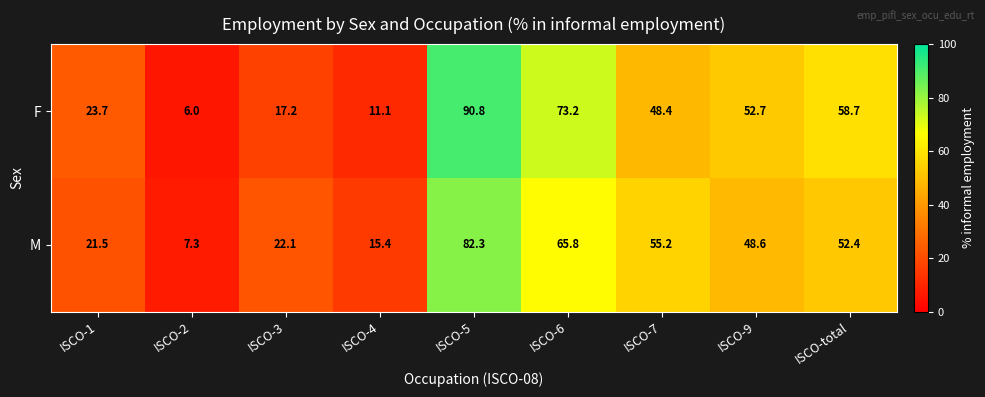

Count the number of categories in the chart.

9